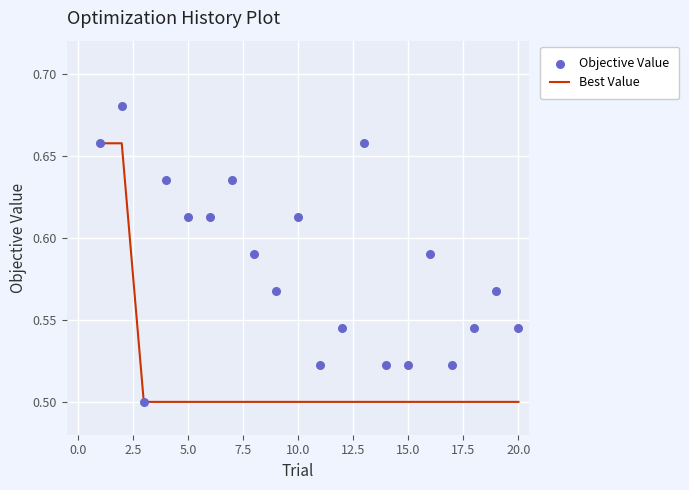

Which series has the largest Y range (max minus min)?

Objective Value